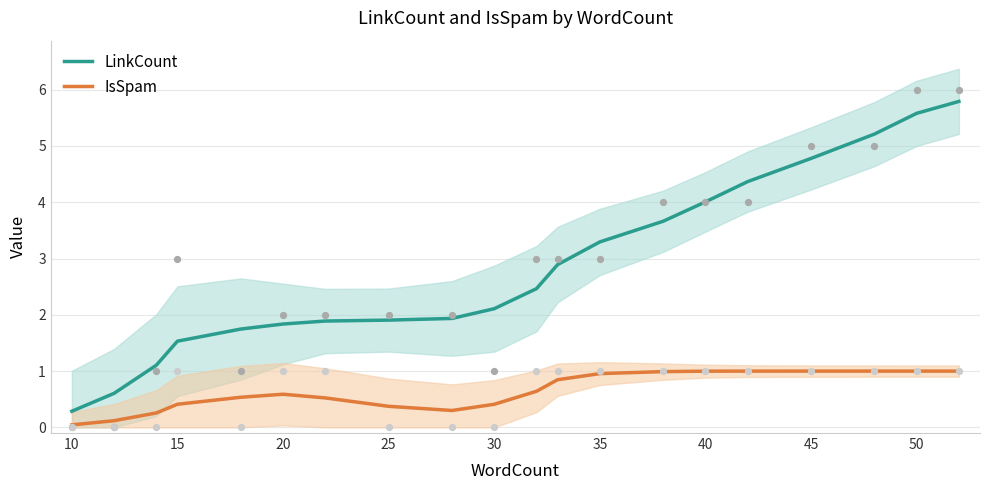

Is the value of LinkCount at 15 greater than the value of IsSpam at 45?

Yes